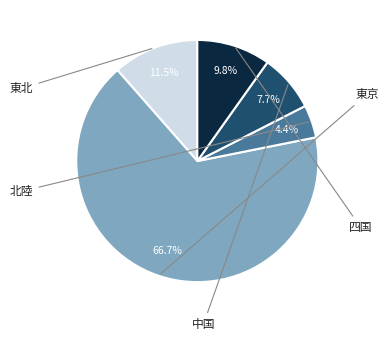

Does any single category account for the majority?

Yes